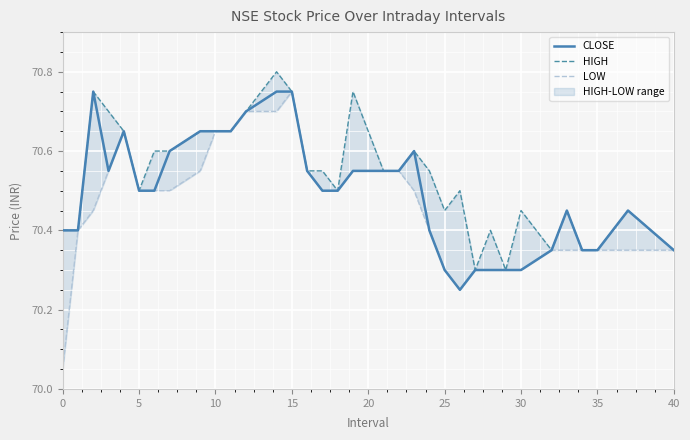

Count the HIGH values in the range 70 to 71.

34